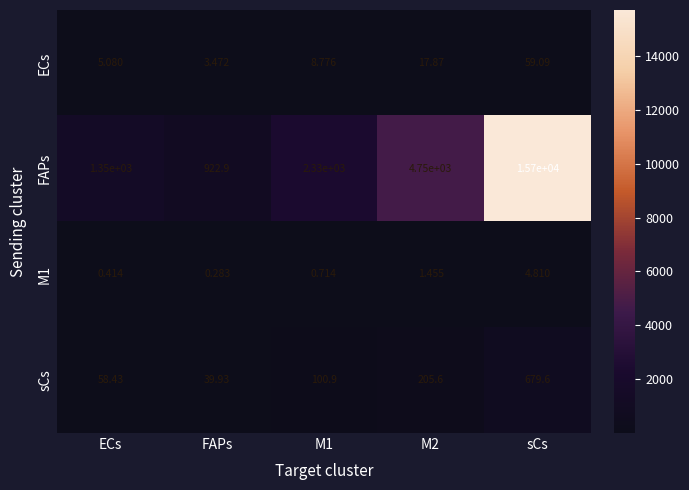

At how many categories does at least one series exceed 11605?

1